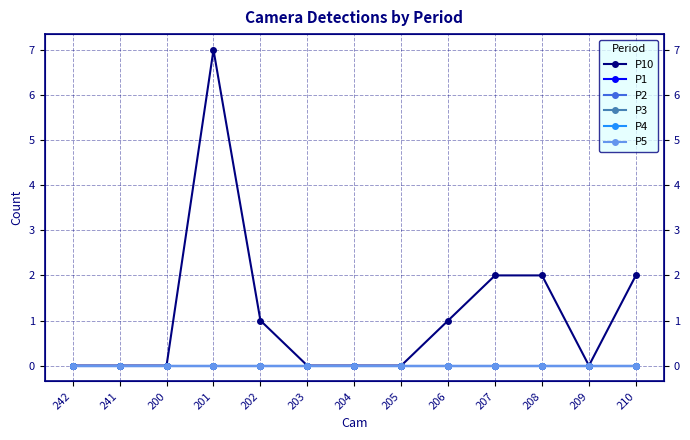

Reading left to right, extract all data points from this chart.

P10: 0	0	0	7	1	0	0	0	1	2	2	0	2
P1: 0	0	0	0	0	0	0	0	0	0	0	0	0
P2: 0	0	0	0	0	0	0	0	0	0	0	0	0
P3: 0	0	0	0	0	0	0	0	0	0	0	0	0
P4: 0	0	0	0	0	0	0	0	0	0	0	0	0
P5: 0	0	0	0	0	0	0	0	0	0	0	0	0